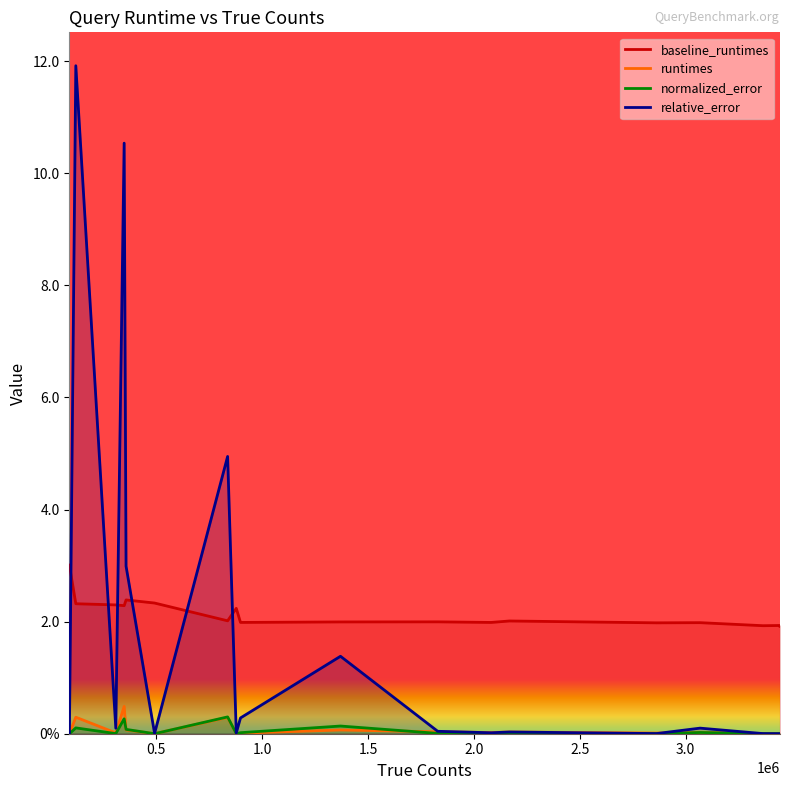

Does the chart have visible grid lines?

No